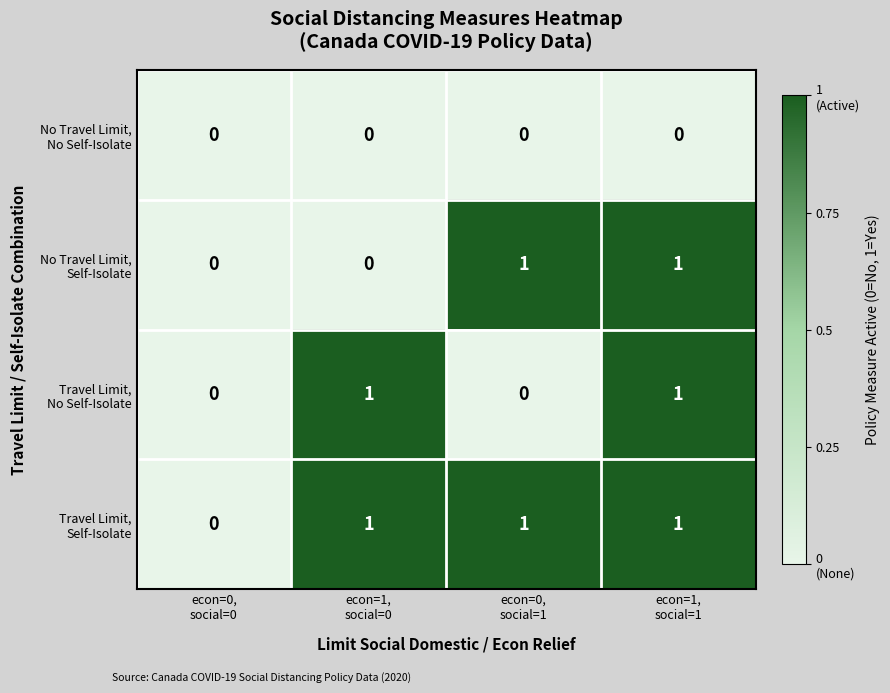

Count the number of data series in this chart.

4